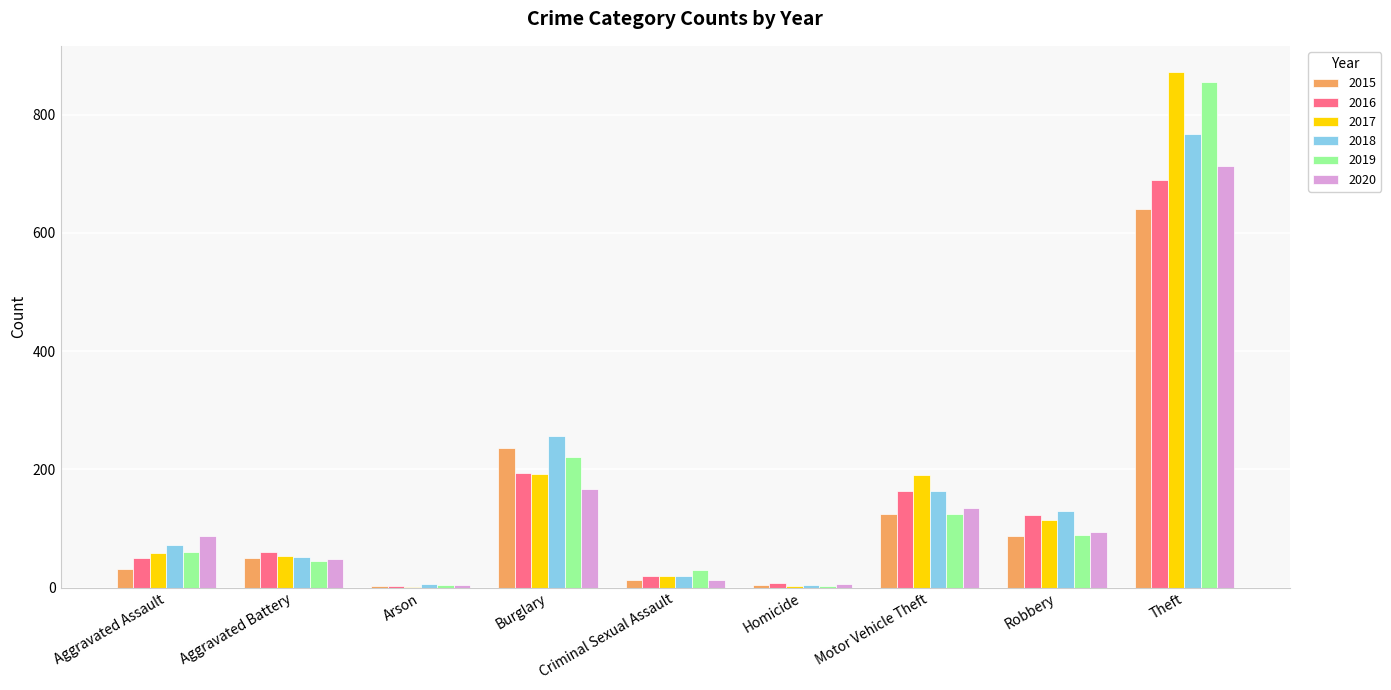

At which label is 2020 closest to 359?

Burglary